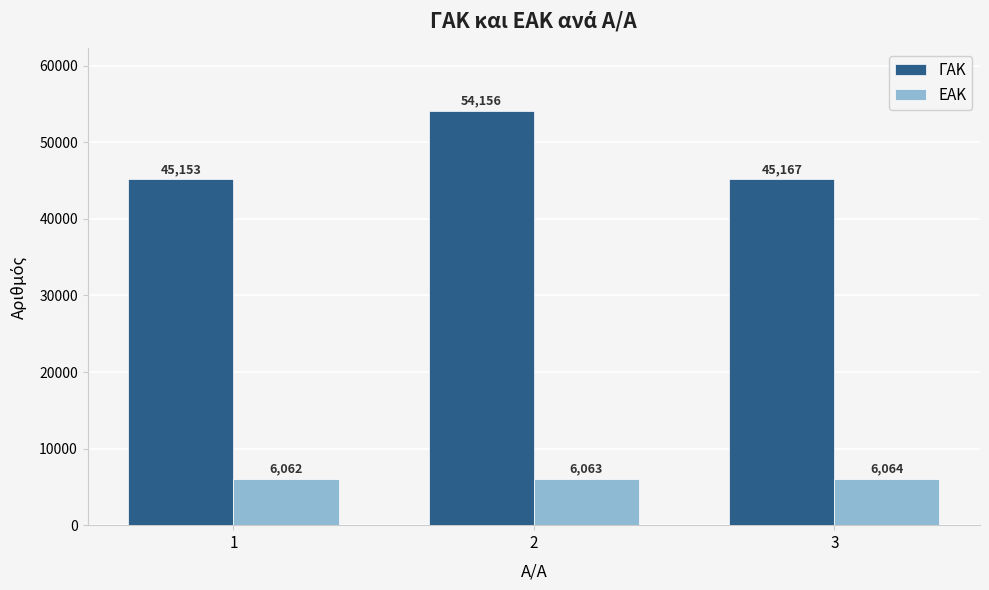

Read the ΕΑΚ value at 1.

6062